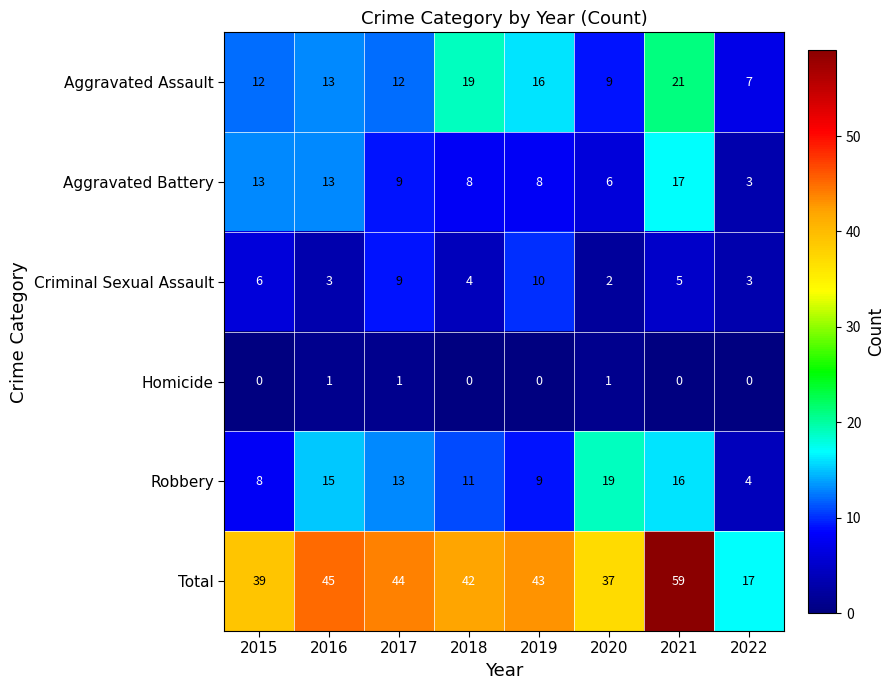

What is the total value across all series at 2018?

84